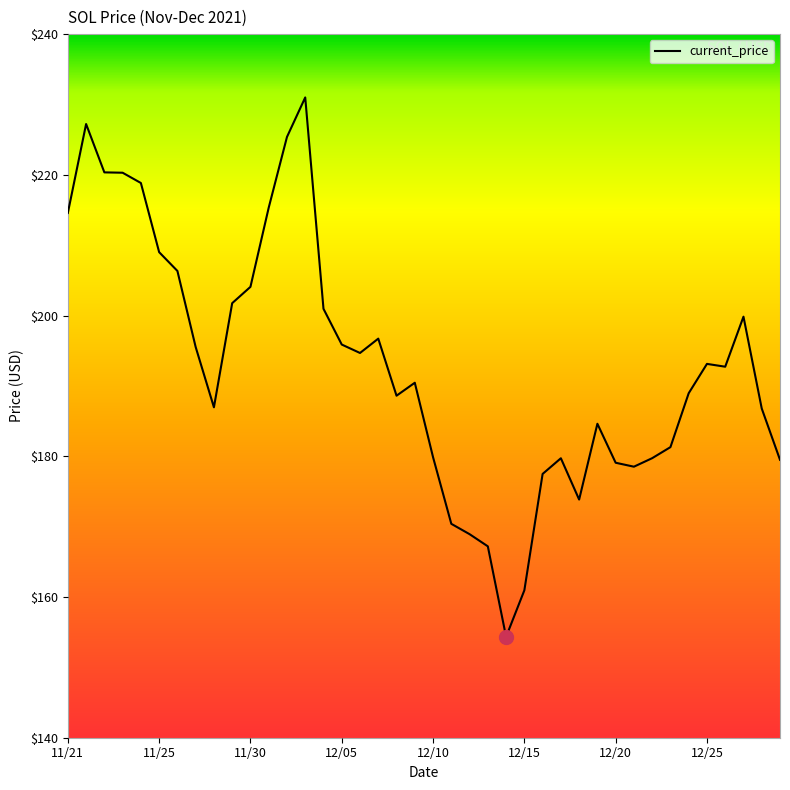

What is the greatest value displayed?

231.0